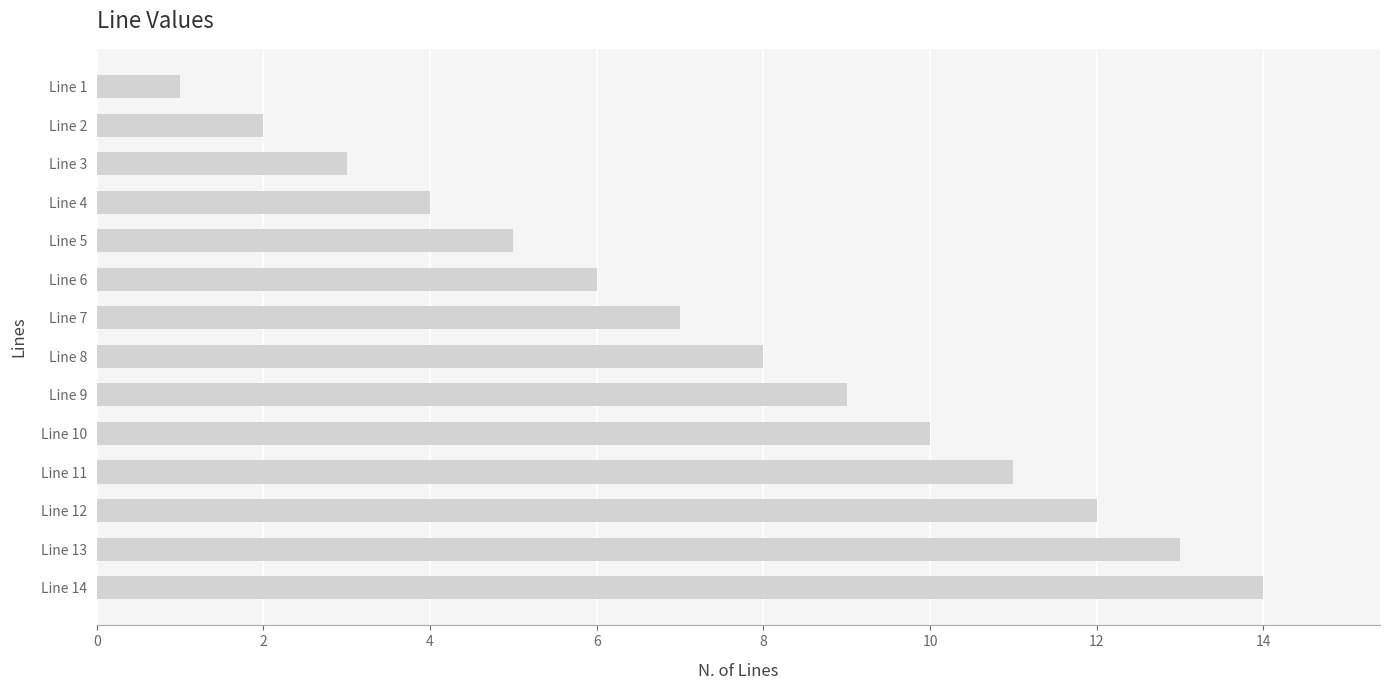

Approximately how many times larger is the value at Line 13 compared to Line 1?

13.0